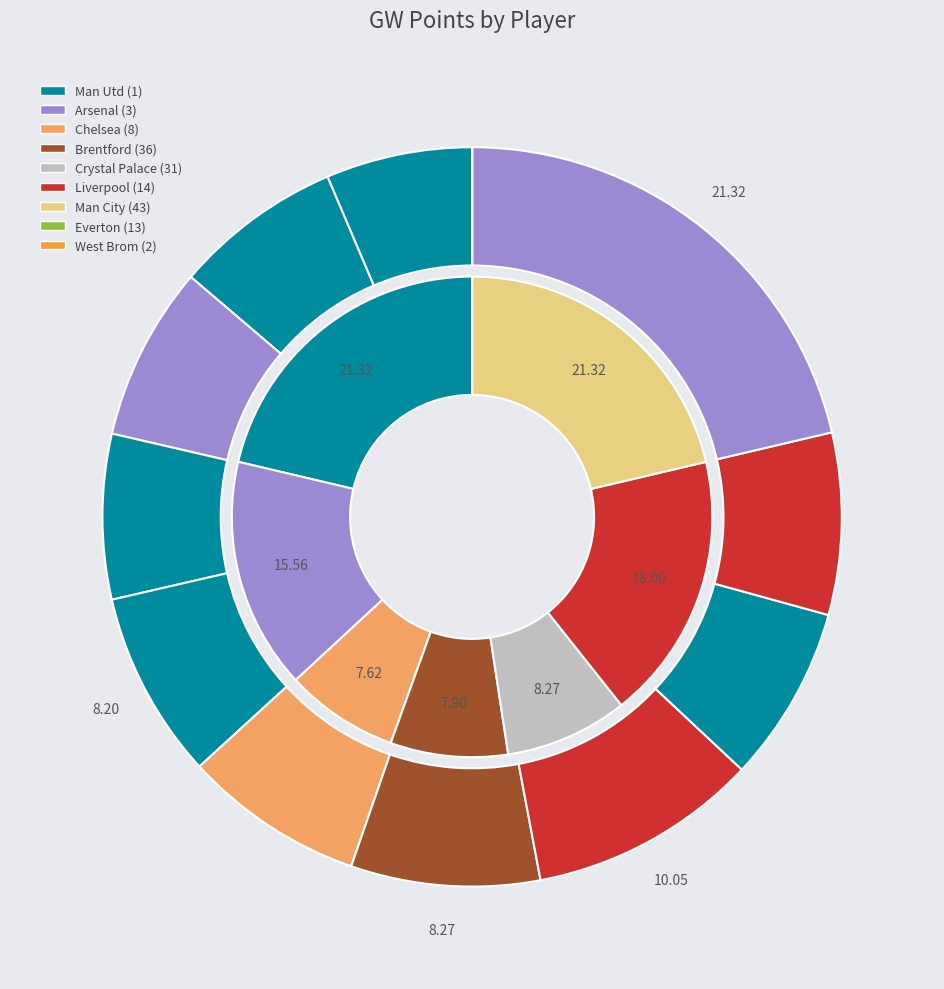

To the nearest percent, what portion does Cucurella represent?

8%